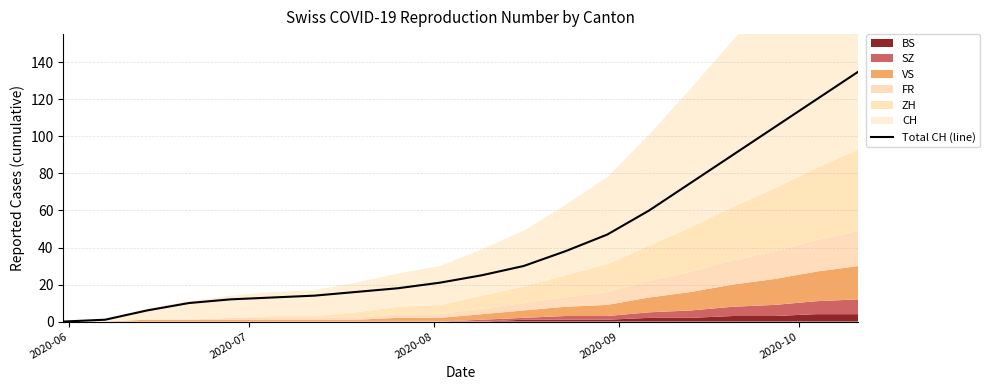

What is the value of the 6th point from the left?

13